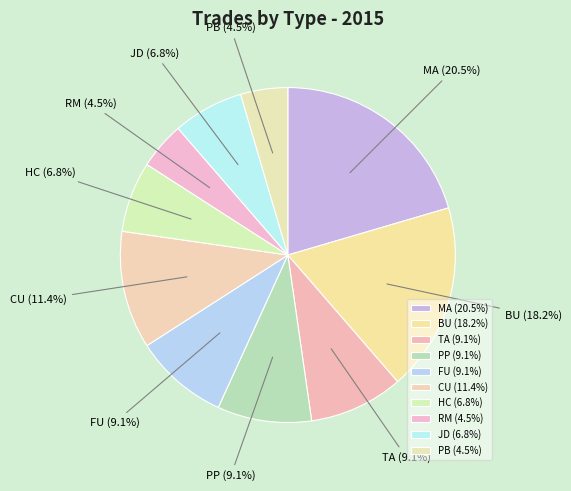

To the nearest percent, what is the combined percentage of PB and RM?

9%